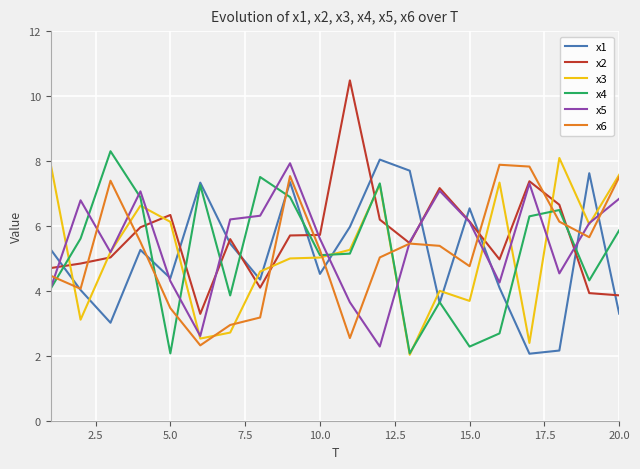

Is this an area chart (filled region under the line)?

No